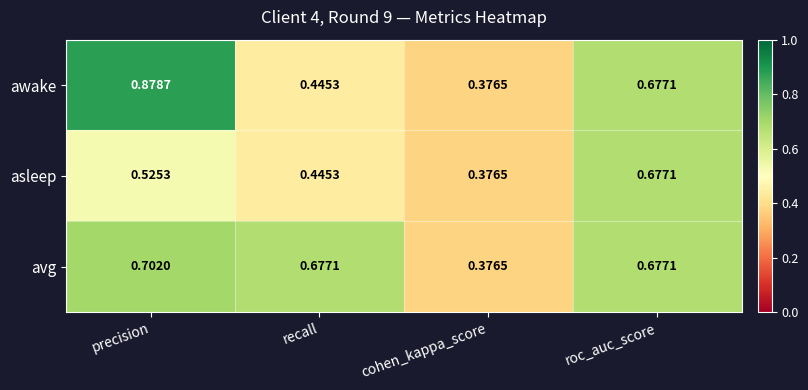

Which series has the largest total across all categories?

avg